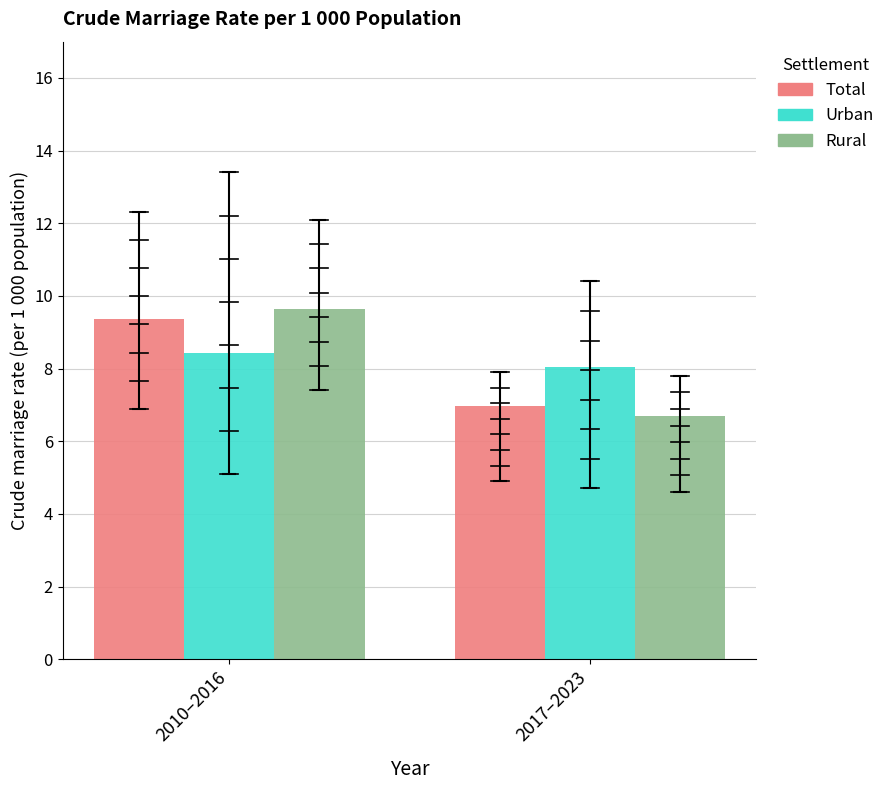

Reading right to left, list all the values displayed in this chart.

Total: 2017–2023=7.0	2010–2016=9.4
Urban: 2017–2023=8.0	2010–2016=8.4
Rural: 2017–2023=6.7	2010–2016=9.6